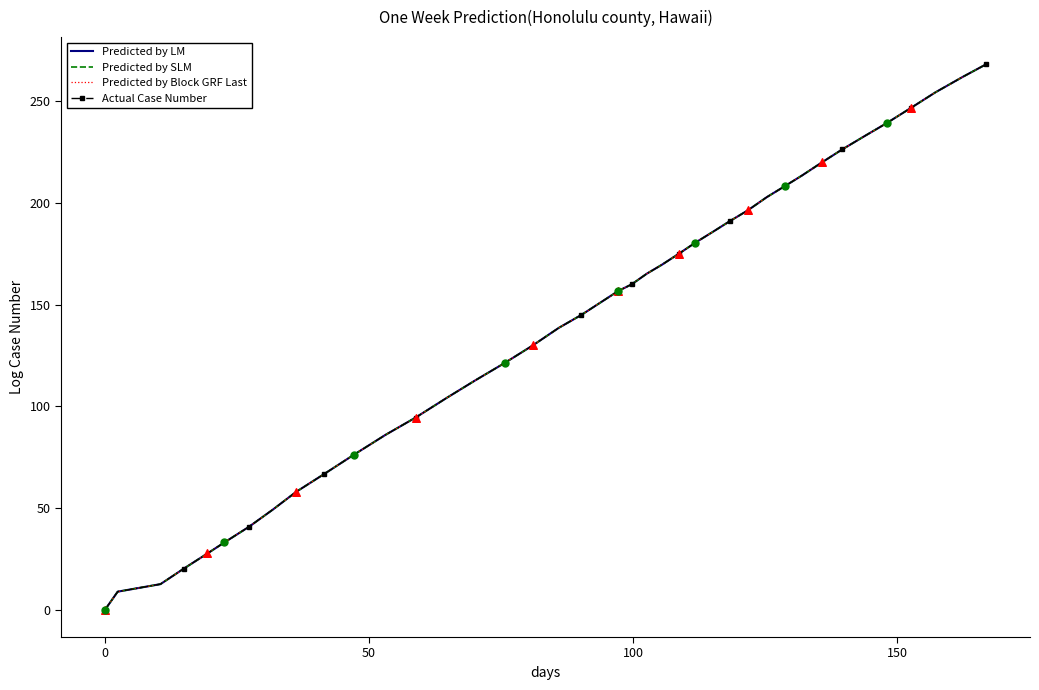

At how many categories does at least one series exceed 66?

31